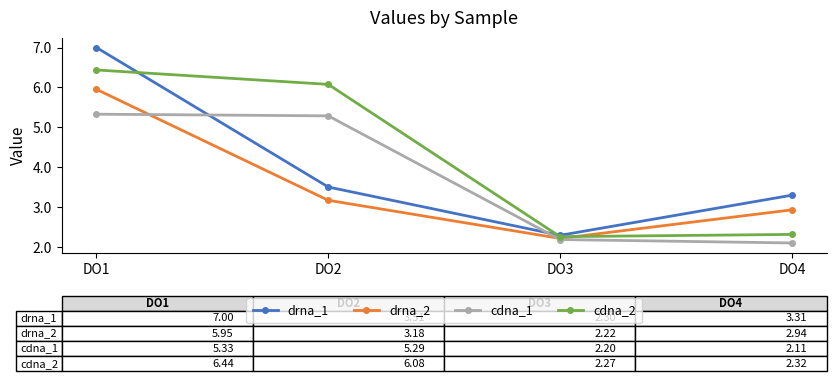

At how many categories does at least one series exceed 6?

2